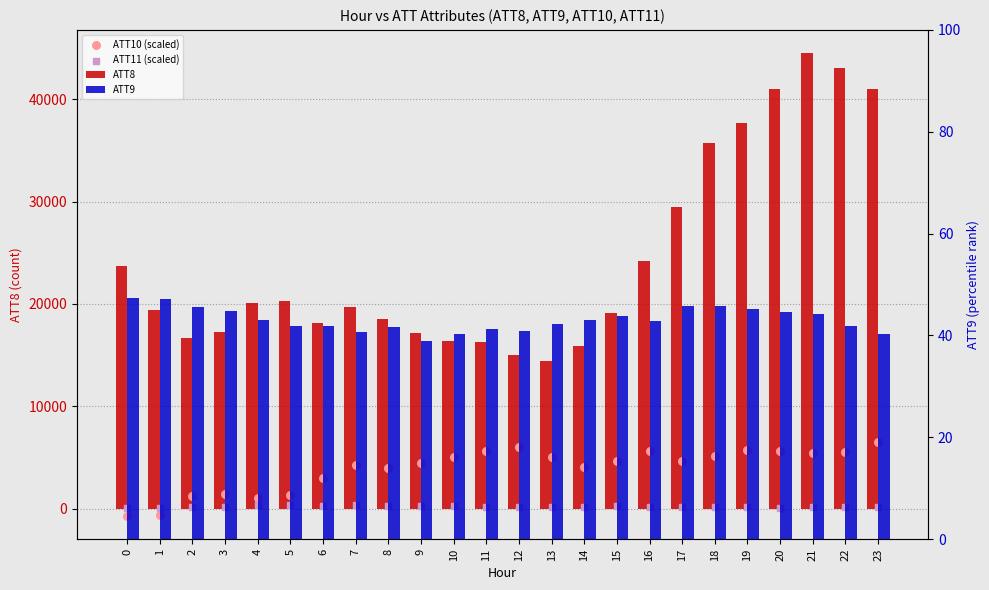

Which series contains the highest Y value?

ATT8